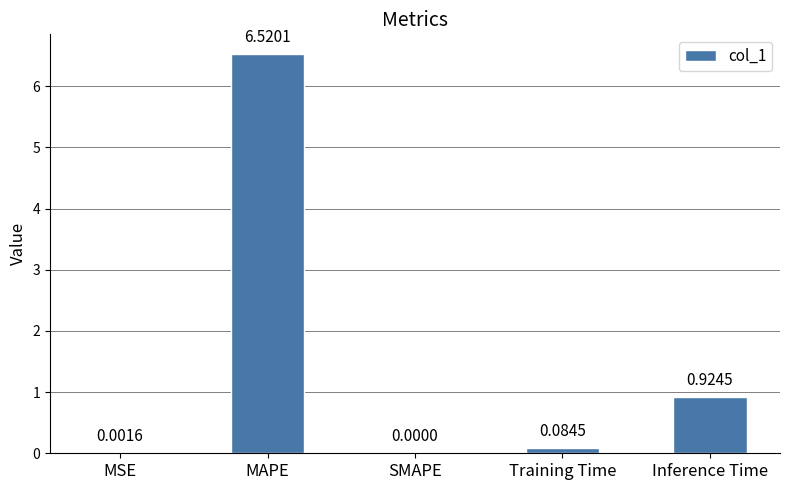

At which category does the chart reach its peak across all series?

MAPE